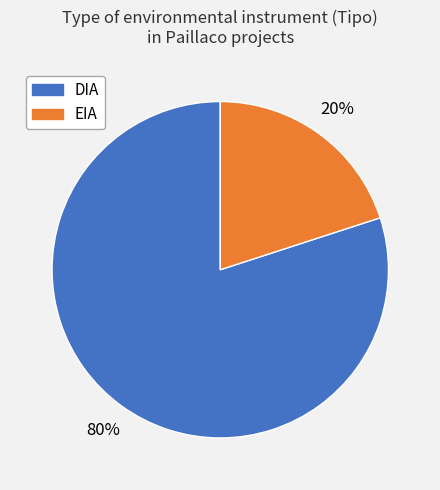

What percentage is the EIA slice, to the nearest percent?

20%